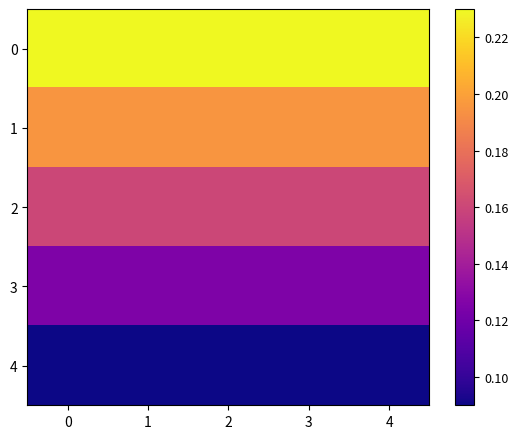

Which series has the largest range (max minus min)?

1